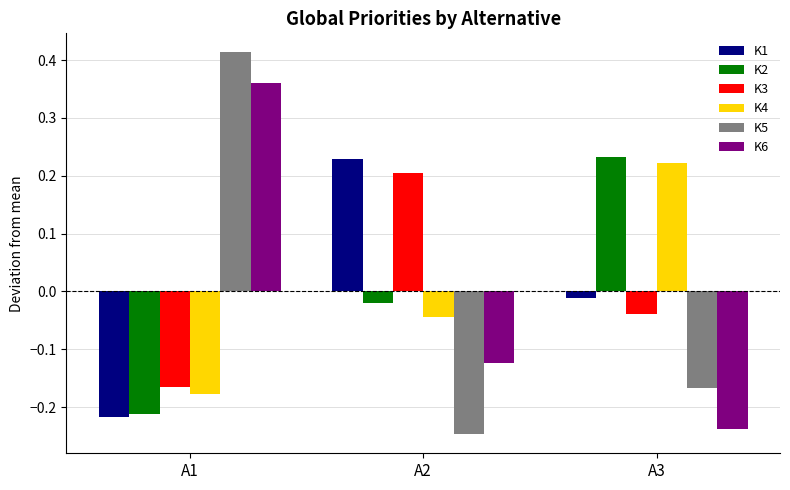

Where does the K6 series first go above 0?

A1